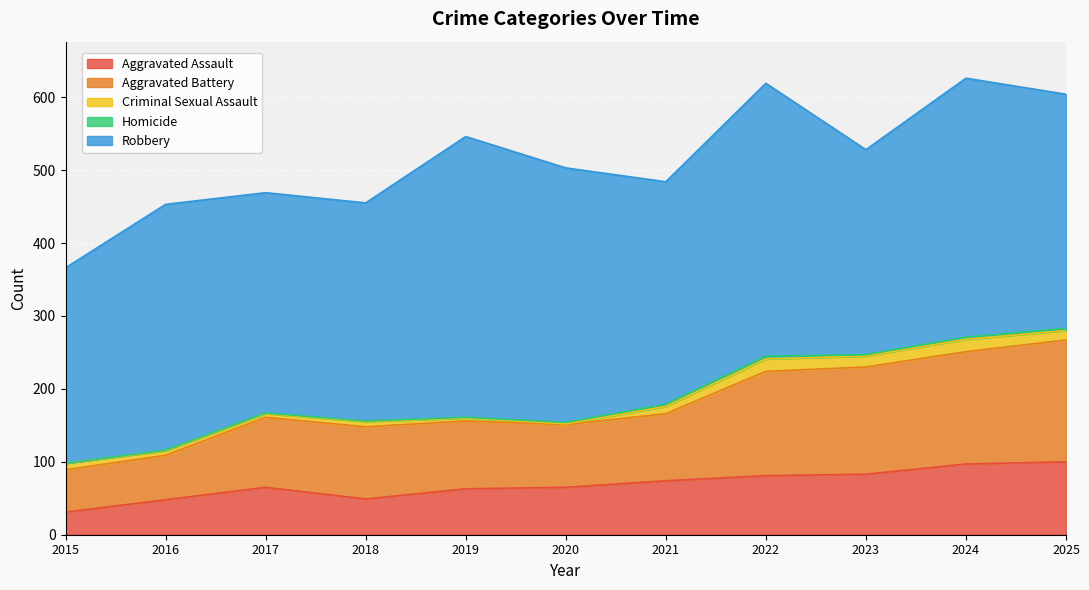

Count the number of categories in the chart.

11